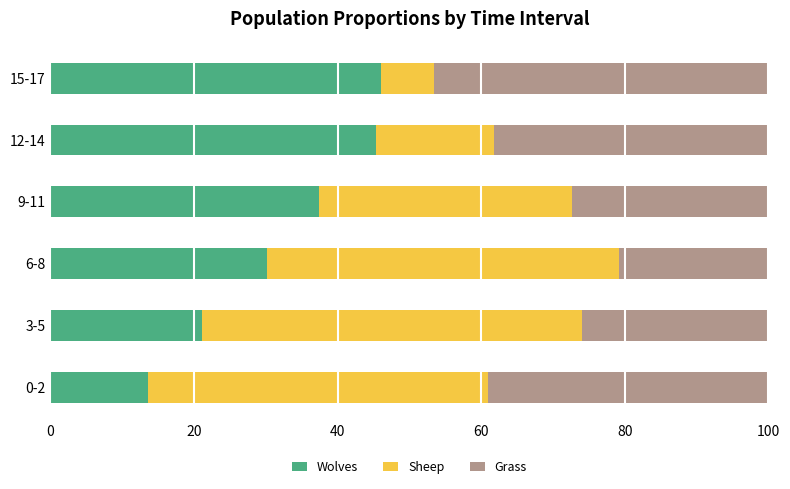

What are all the series names shown in the legend?

Wolves, Sheep, Grass